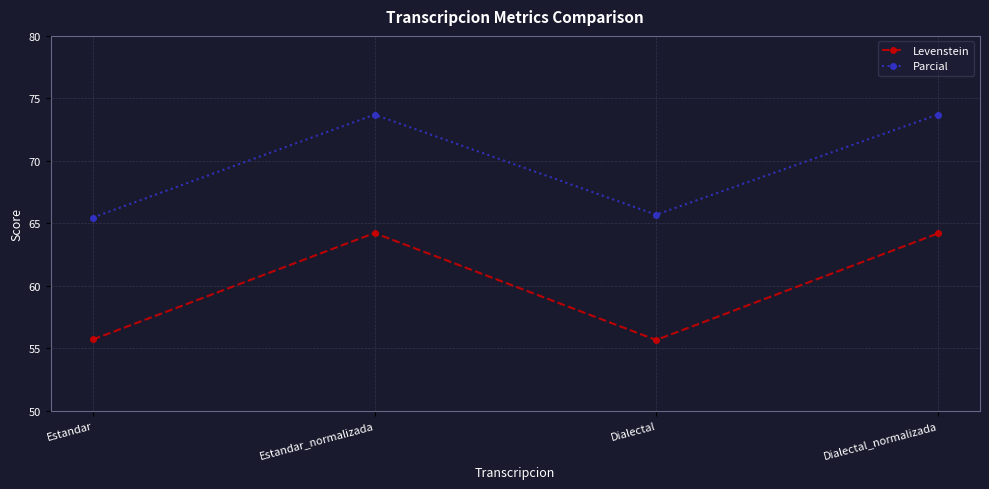

What is the difference between the Parcial values at Dialectal and Estandar?

0.2